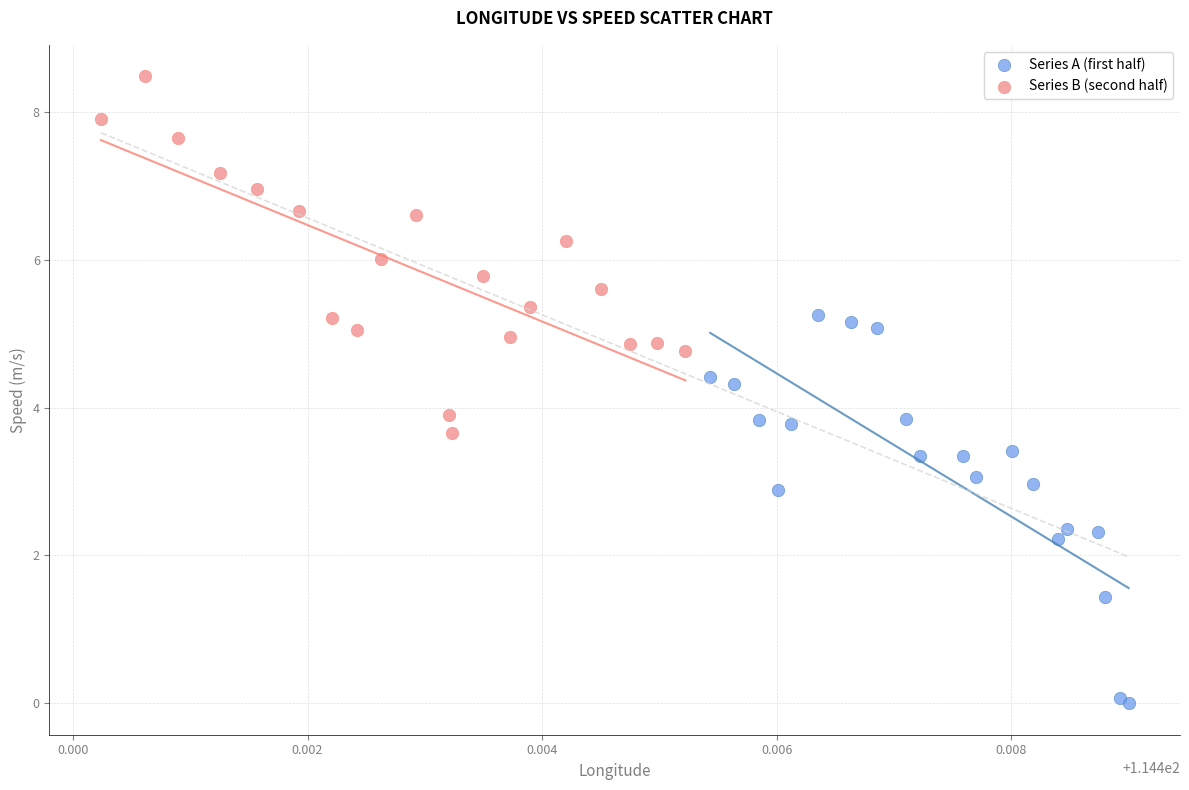

Which series has the widest spread of Y values?

Series A (first half)